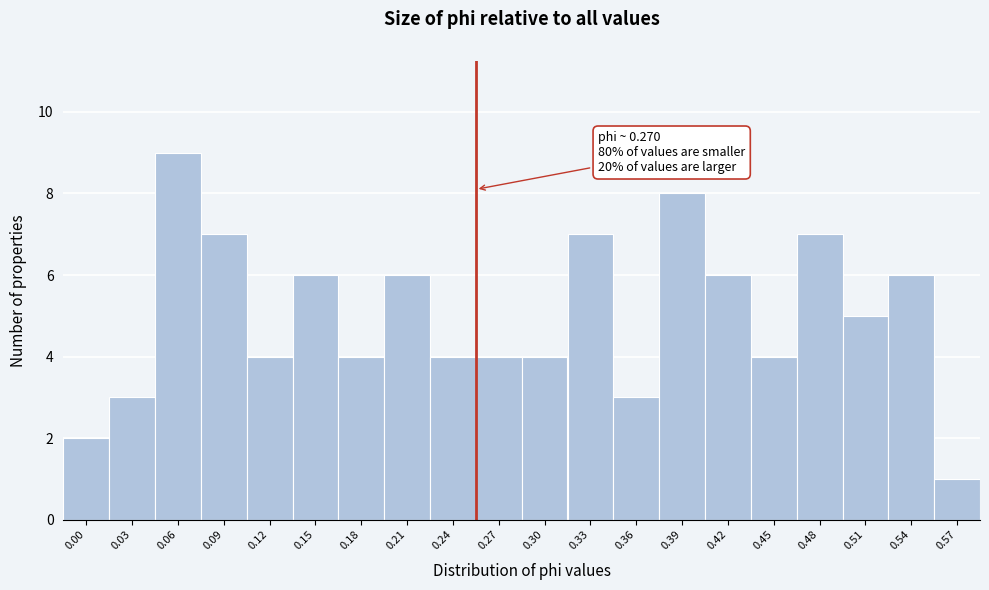

Reading left to right, extract all data points from this chart.

0.00=2	0.03=3	0.06=9	0.09=7	0.12=4	0.15=6	0.18=4	0.21=6	0.24=4	0.27=4	0.30=4	0.33=7	0.36=3	0.39=8	0.42=6	0.45=4	0.48=7	0.51=5	0.54=6	0.57=1